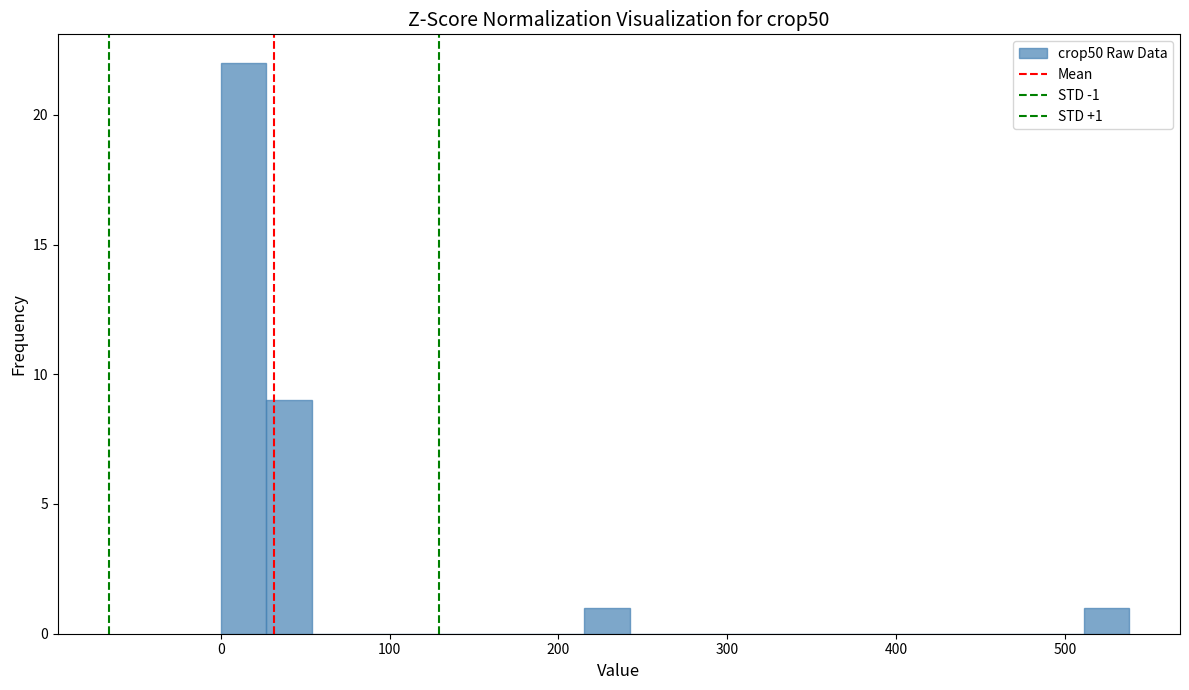

Read against the x-axis, roughly where is the centre of the tallest bar?

10